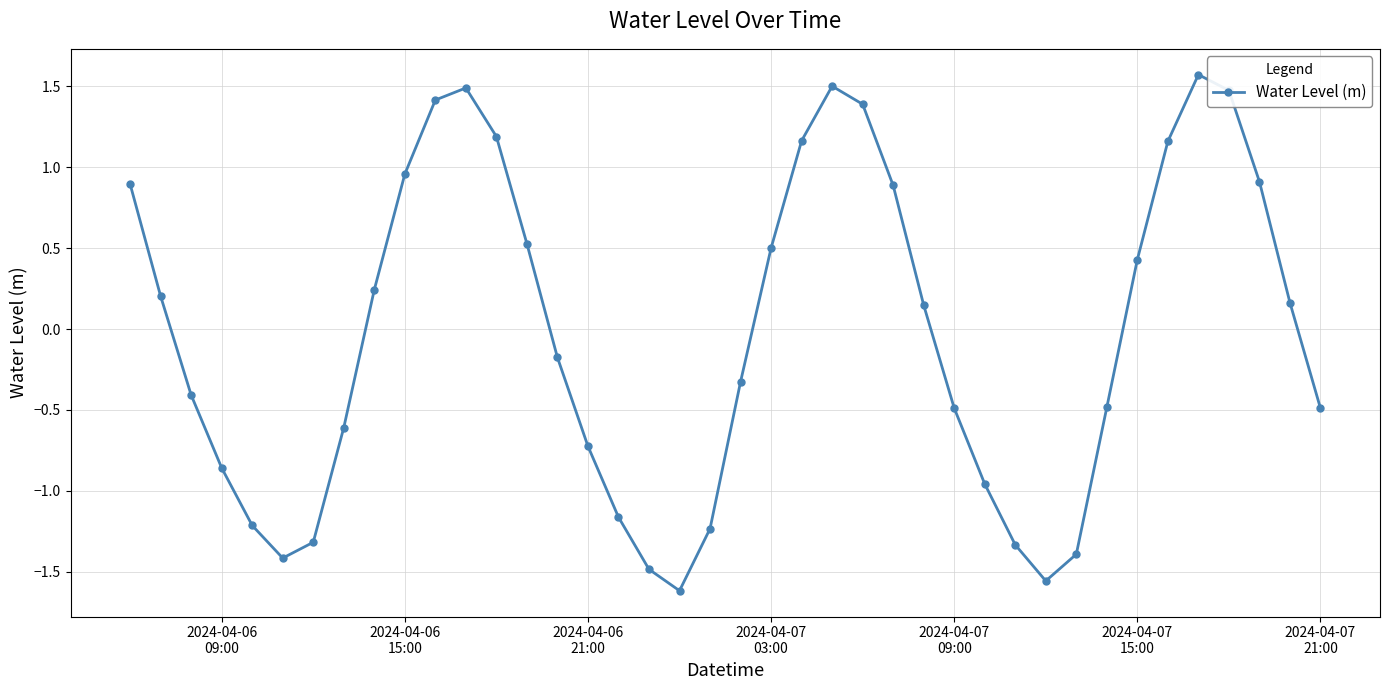

What is the difference between the maximum and minimum values?

3.2